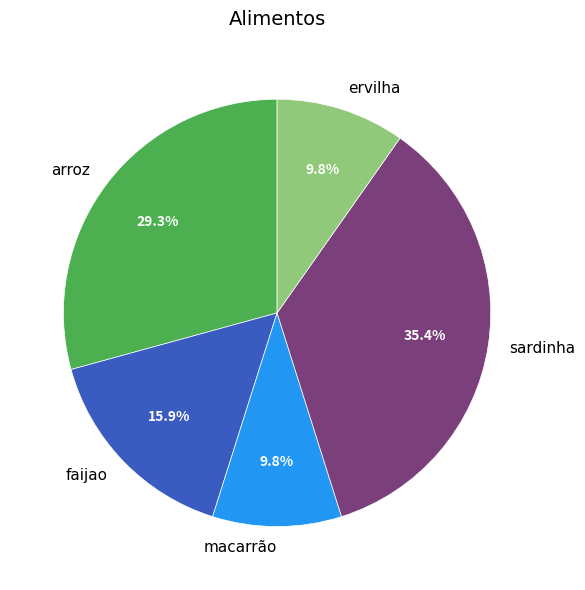

What percentage do sardinha and faijao together represent?

51.2%